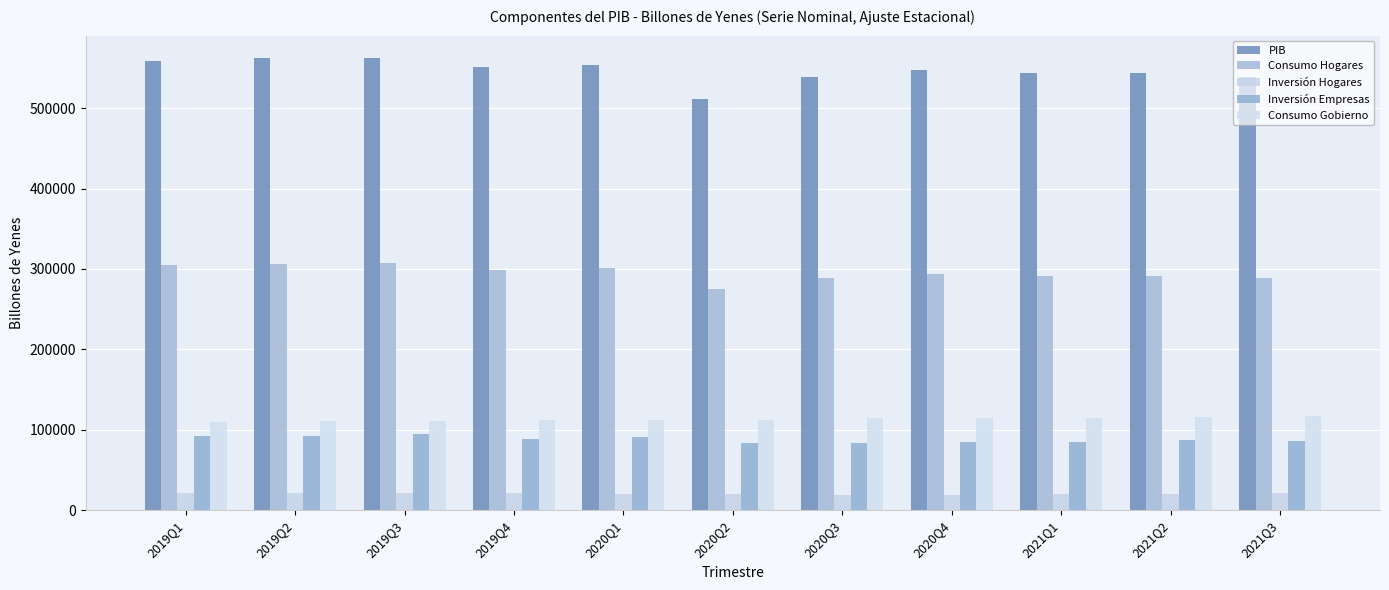

What is the difference between the maximum and second lowest values in the Consumo Gobierno series?

6538.1